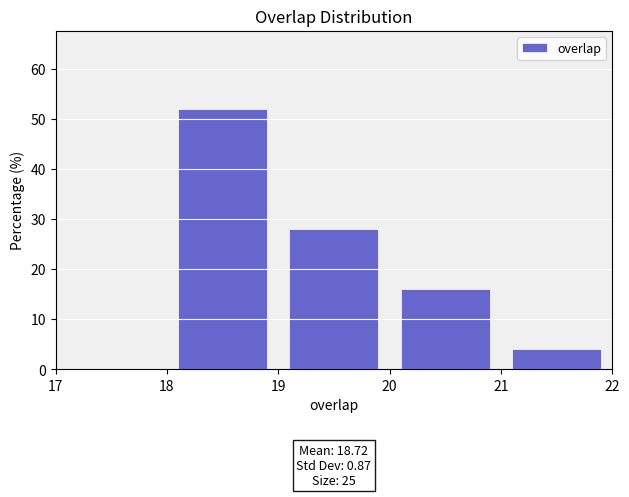

Over which range of the x-axis is the bar tallest?

18 to 19